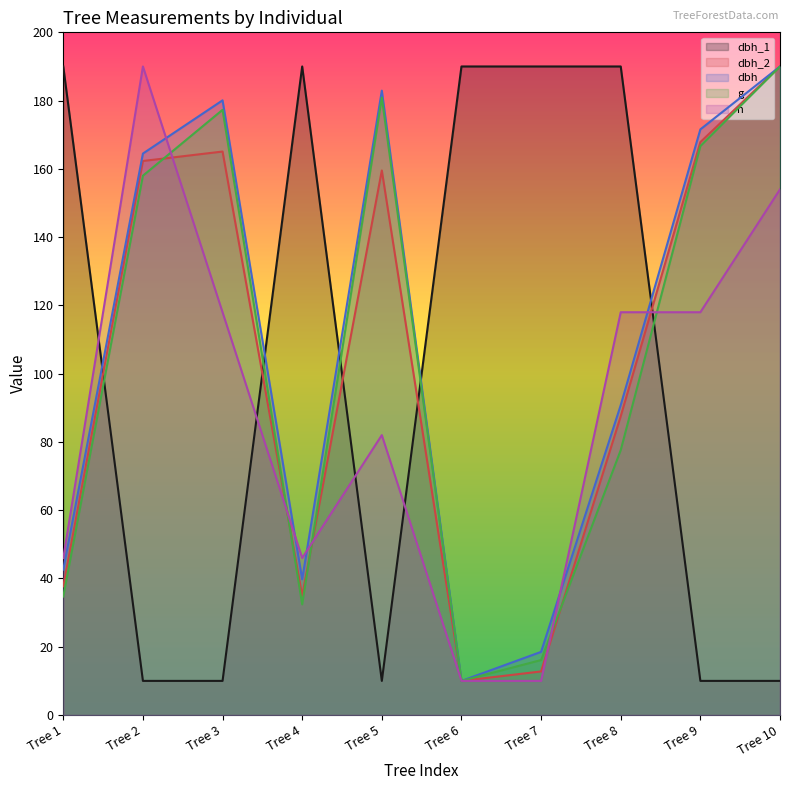

Count the number of categories in the chart.

10